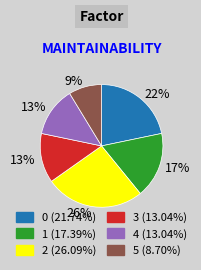

Do 1 and 0 together represent more than half of the pie?

No